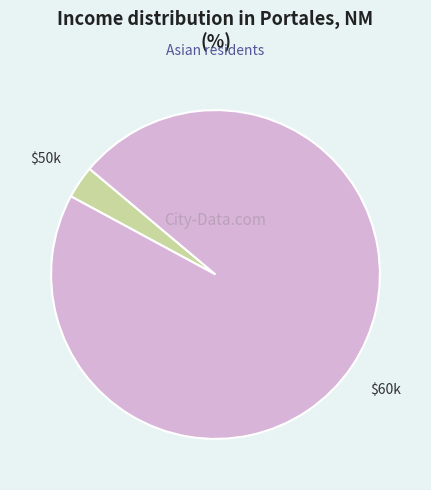

How many segments does this pie chart have?

2